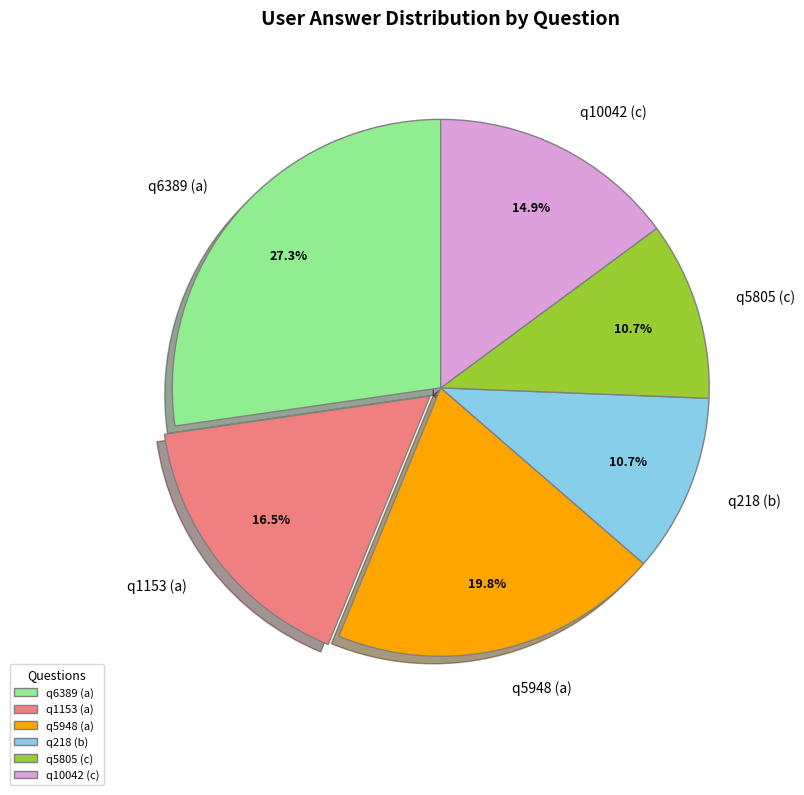

To the nearest percent, what is the difference between the q218 (b) and q10042 (c) slice percentages?

4%